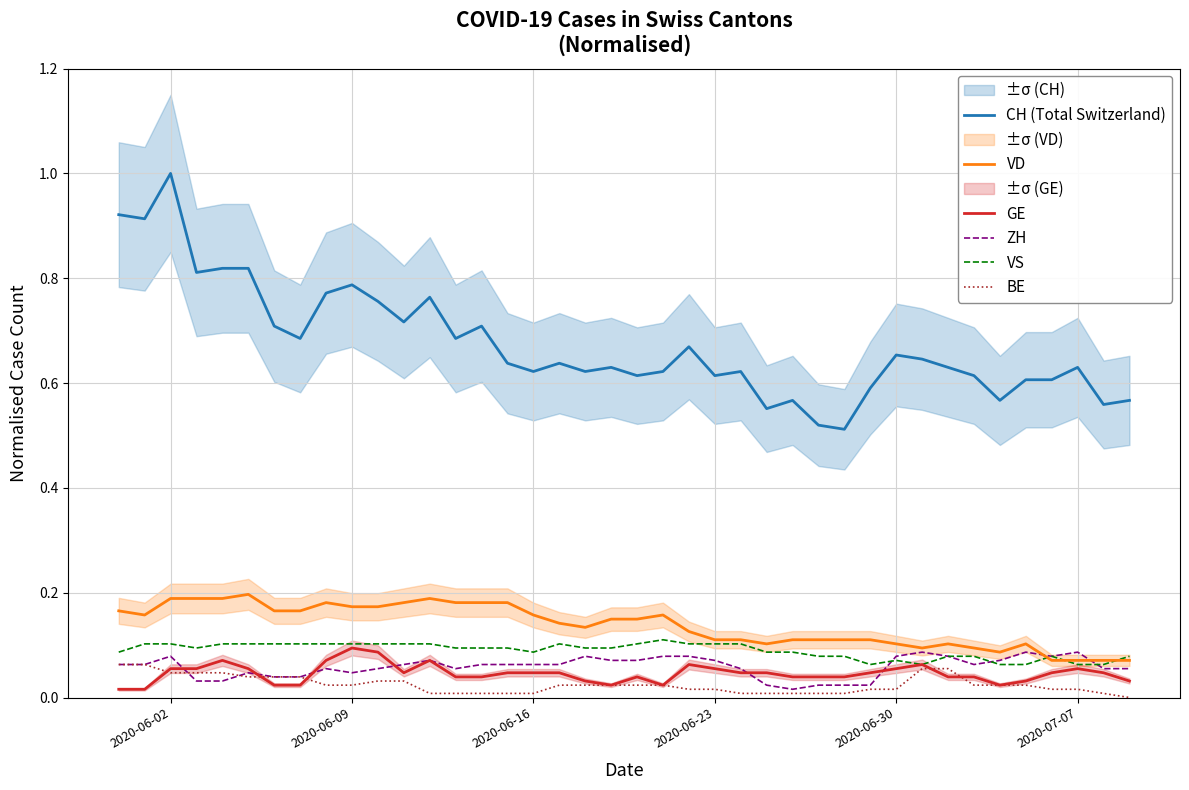

True or false: VS and CH (Total Switzerland) cross at least once.

False